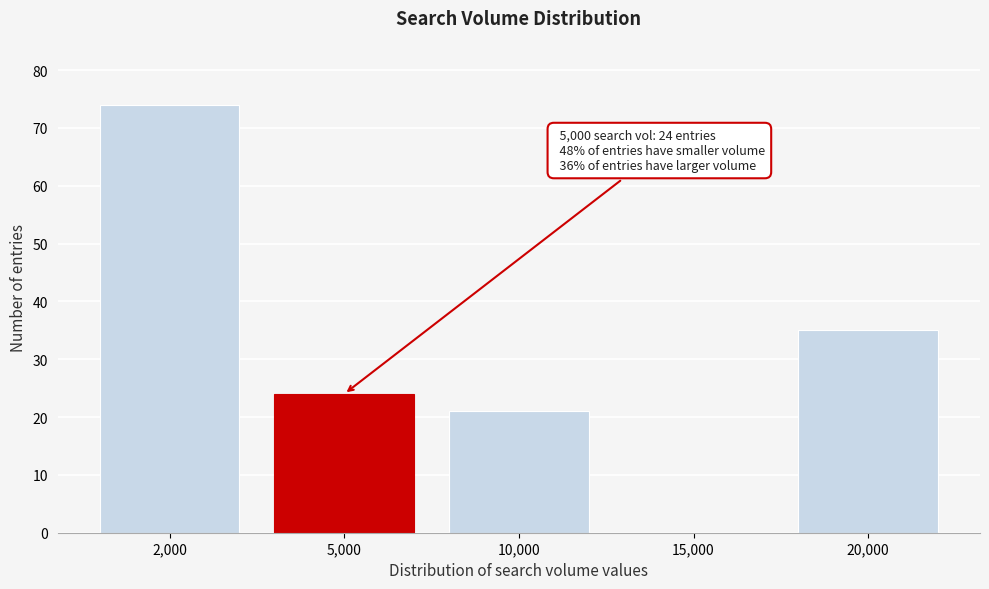

Reading left to right, transcribe all the data shown in this chart.

2,000=74	5,000=24	10,000=21	15,000=0	20,000=35